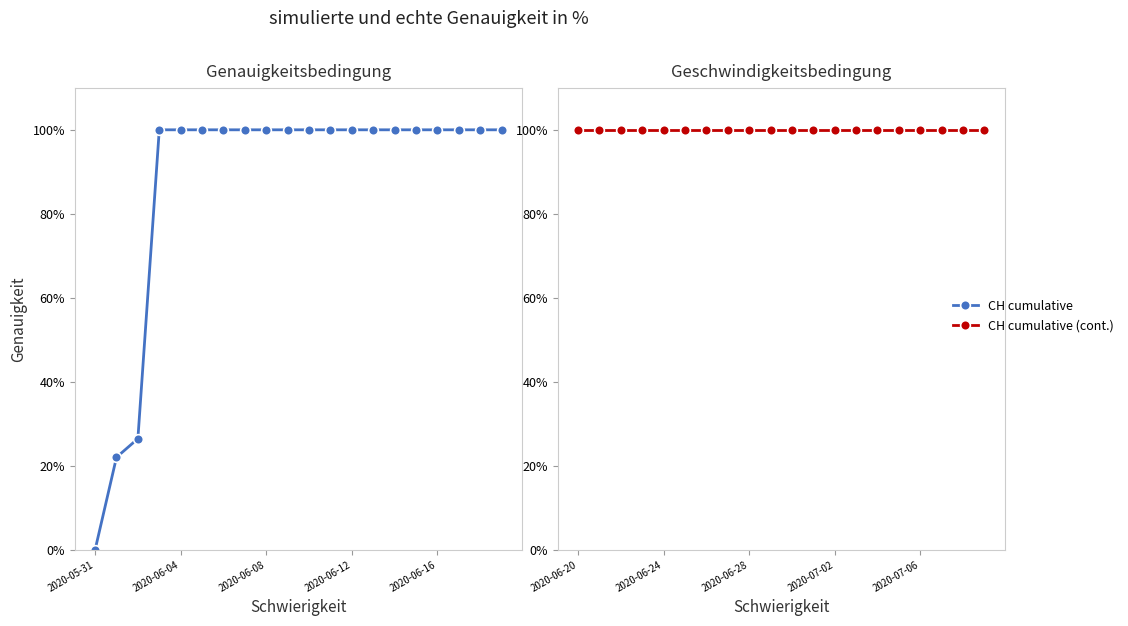

What position from the left is 18?

19